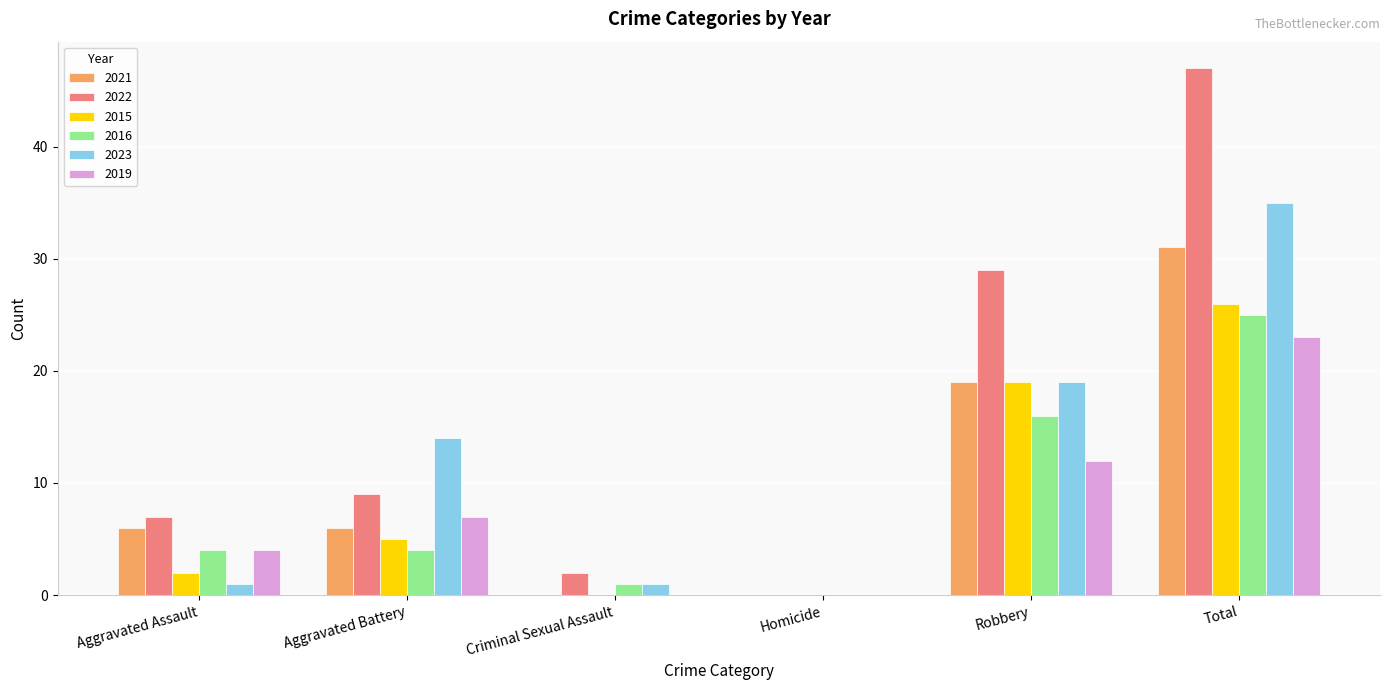

Which category has the highest value across all series?

Total